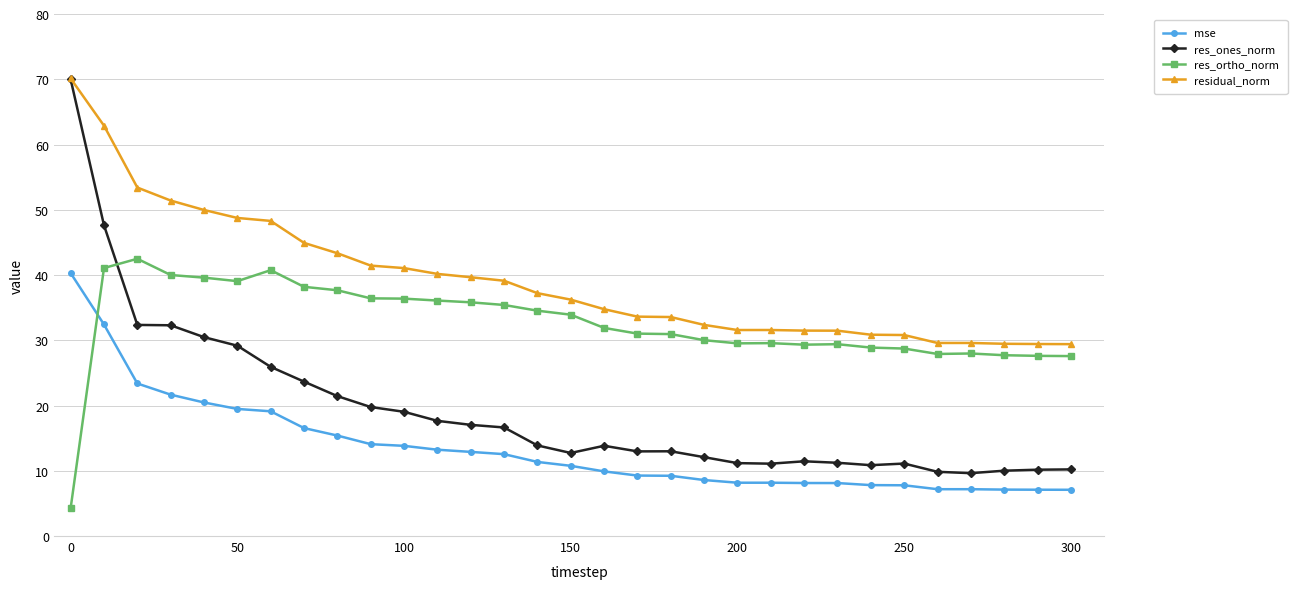

What is the difference between the maximum and minimum values in the residual_norm series?

40.7